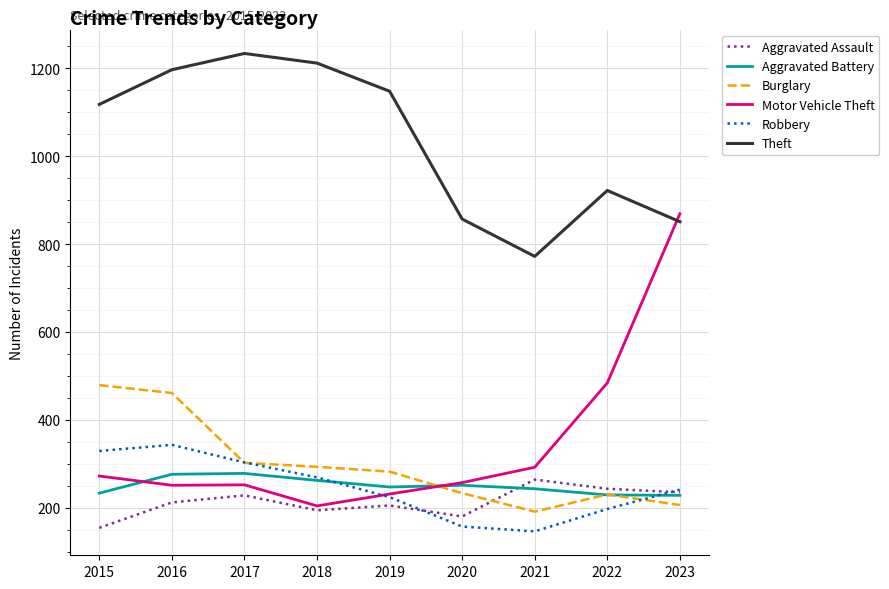

Is it true that Aggravated Assault equals 88 at 2022?

False